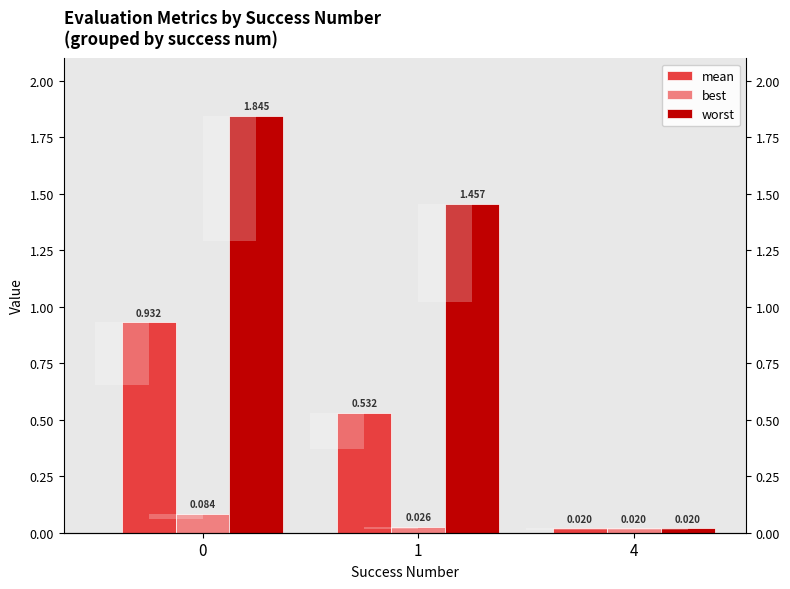

The best series shows 0.1 at 0. True or false?

True